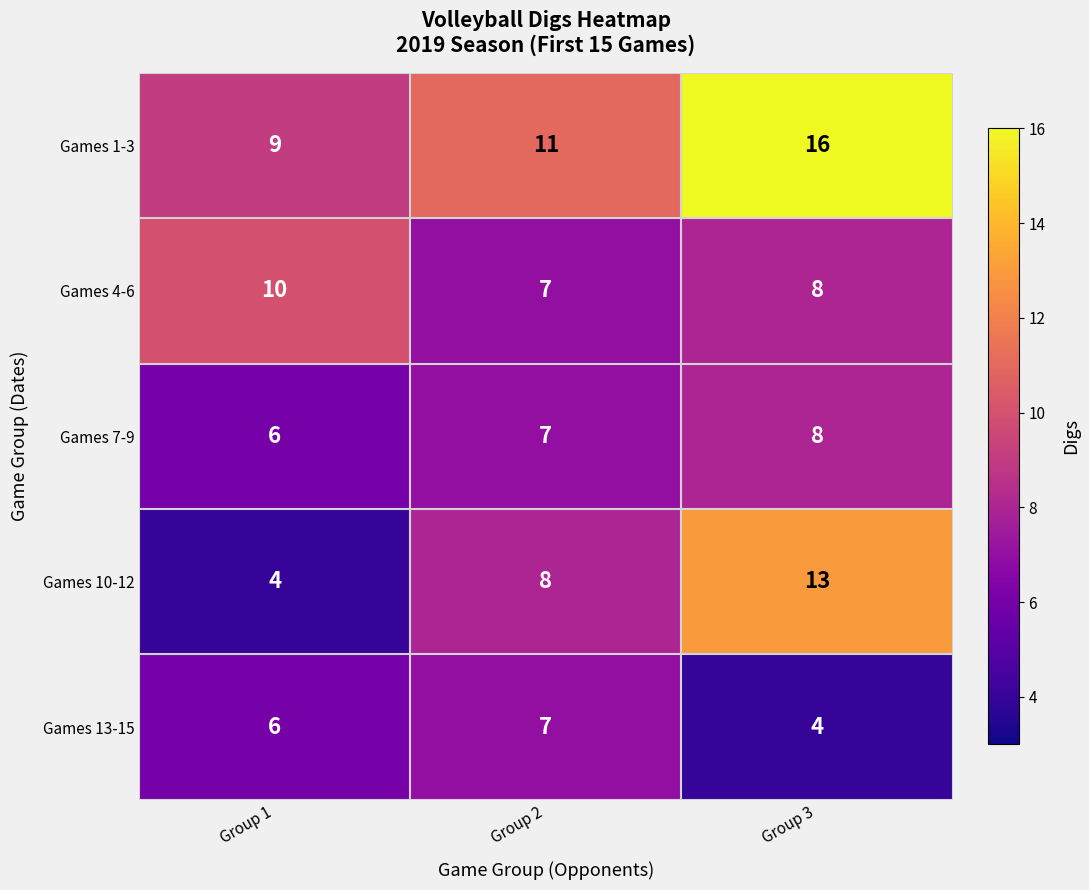

What is the sum of all Games 10-12 values?

25